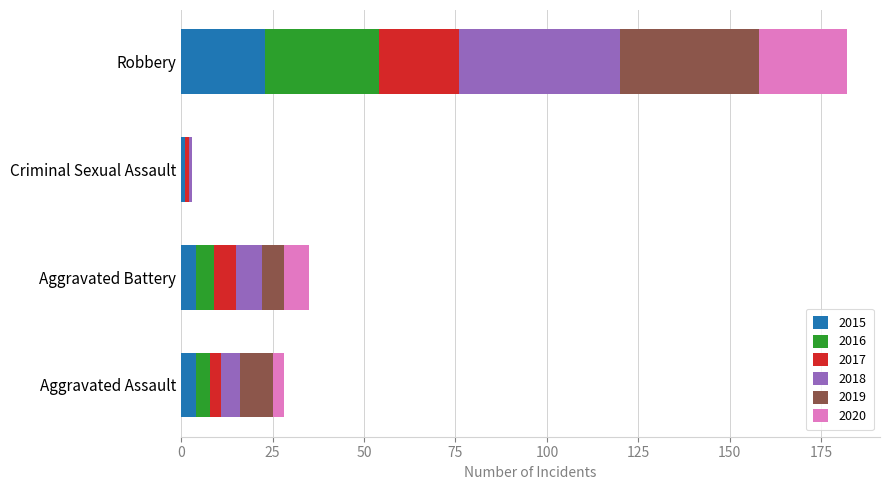

What is the total value across all series at Aggravated Battery?

35